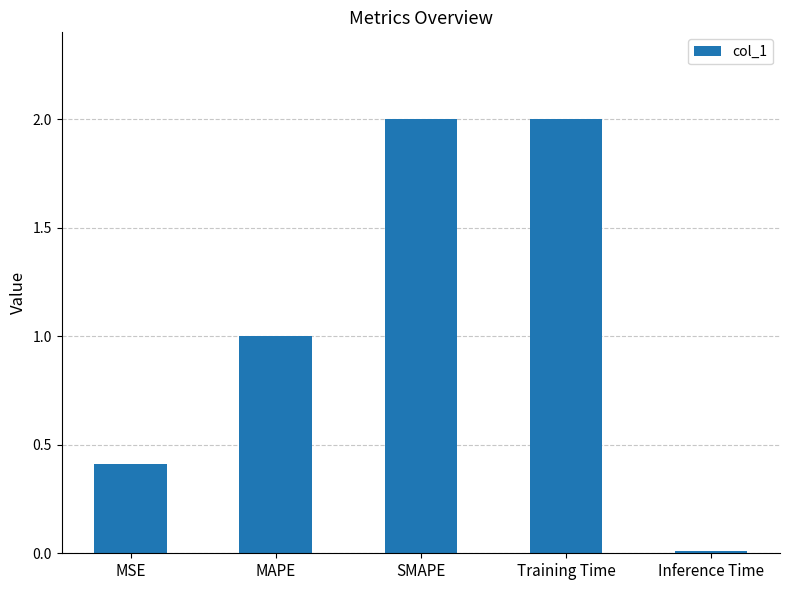

How many data points are above 1?

3